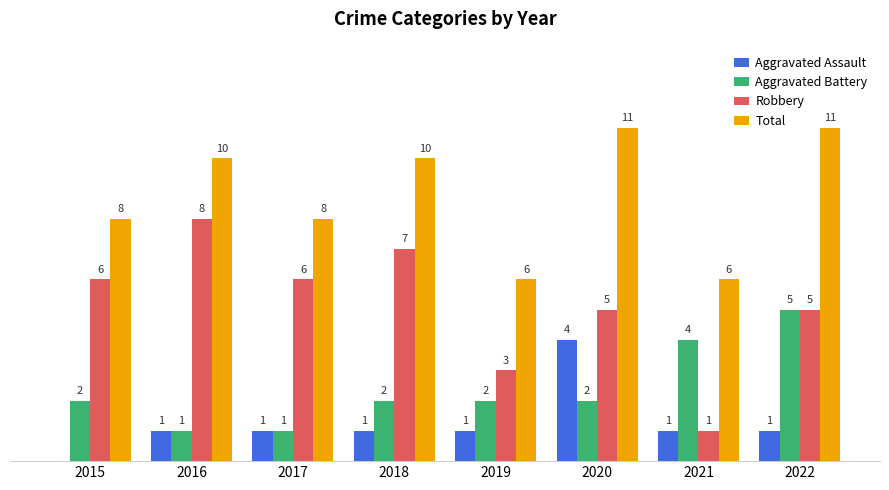

Is the value of Aggravated Battery at 2021 greater than the value of Aggravated Assault at 2019?

Yes